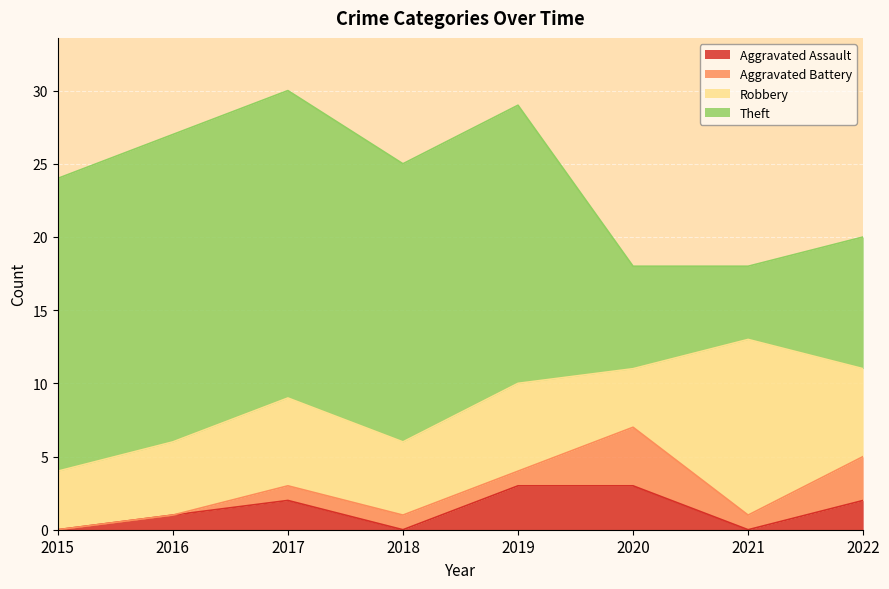

At 2021, list the series in order from smallest to largest.

Aggravated Assault, Aggravated Battery, Theft, Robbery